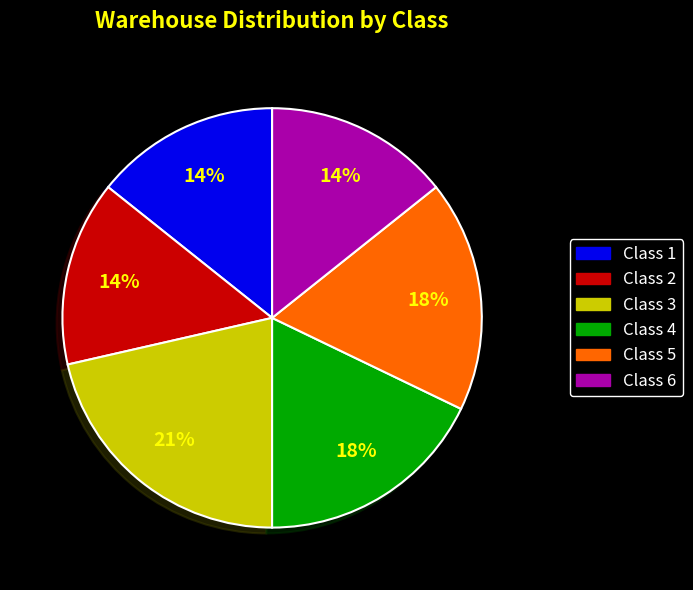

Which category has the biggest portion of the pie?

Class 3